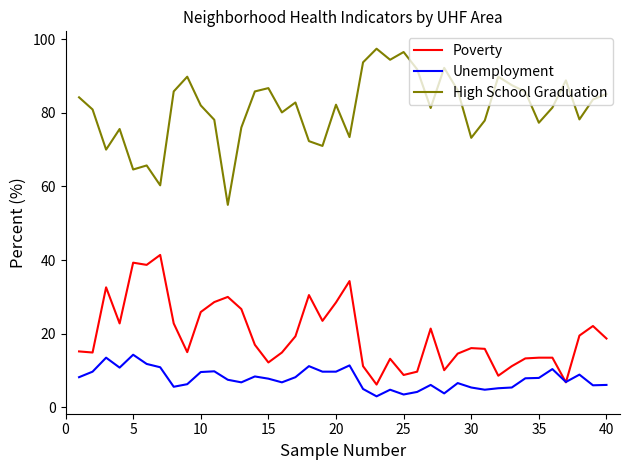

True or false: High School Graduation and Poverty intersect in this chart.

False